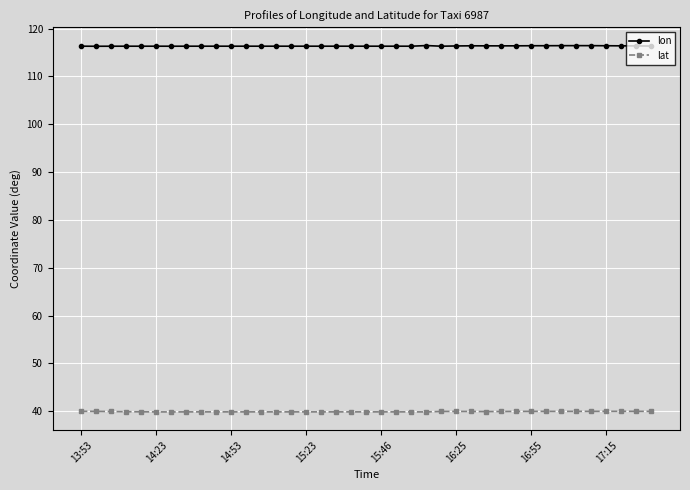

What is the value of the lat point at the 13th from the left?

39.9